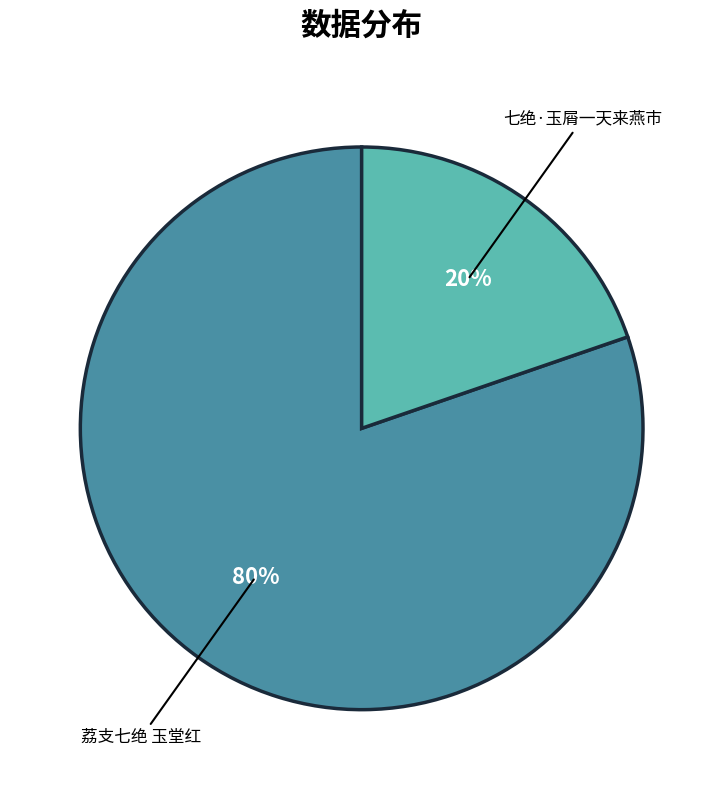

How many segments does this pie chart have?

2